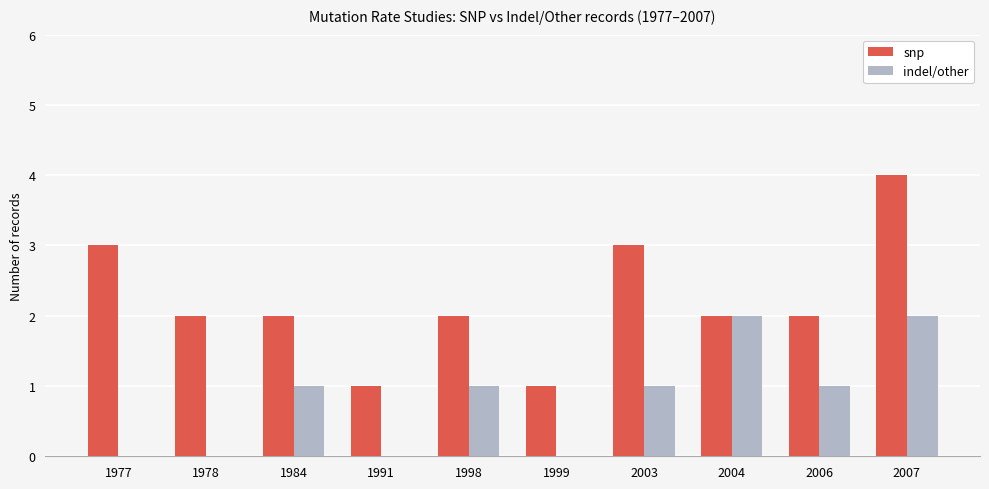

Which label corresponds to the largest value in the chart?

2007